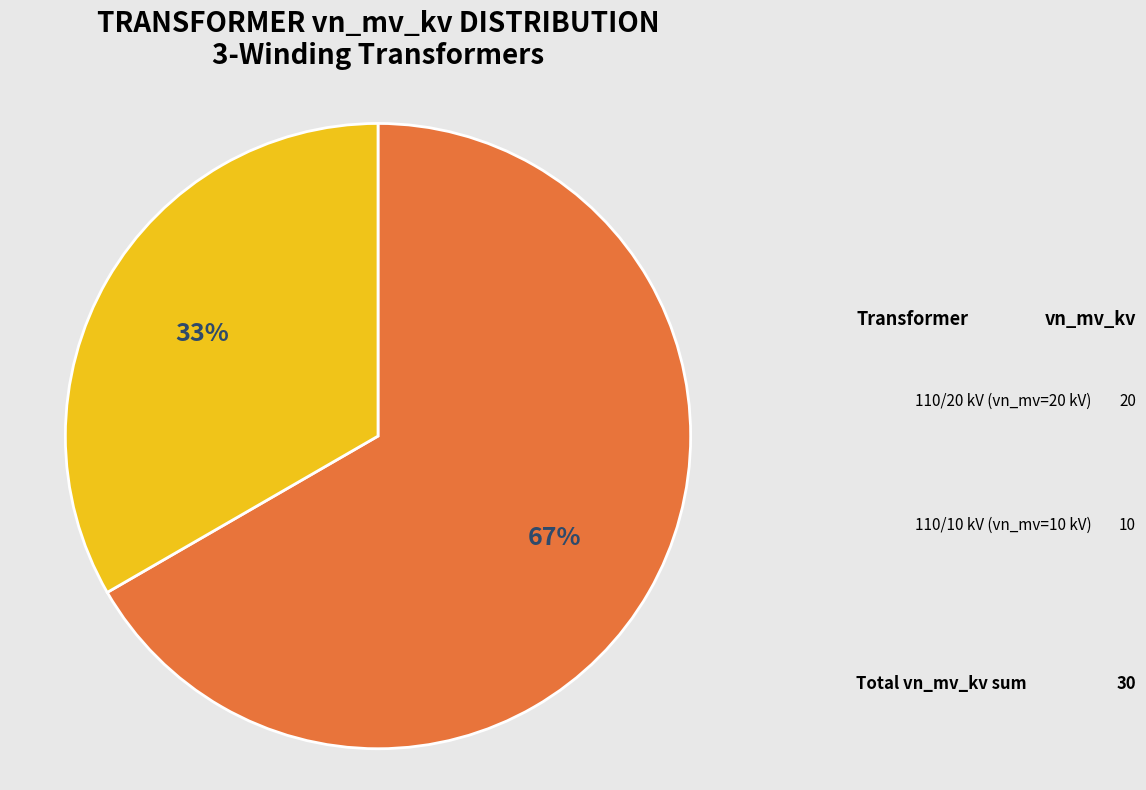

To the nearest percent, what is the average slice percentage?

50%